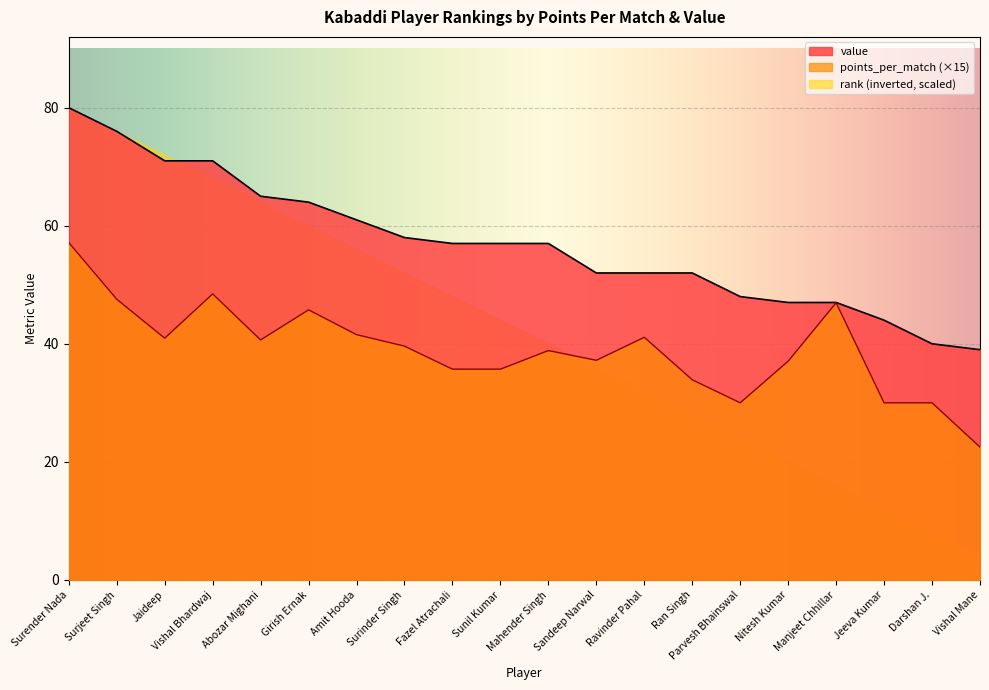

Which series has the largest total across all categories?

value